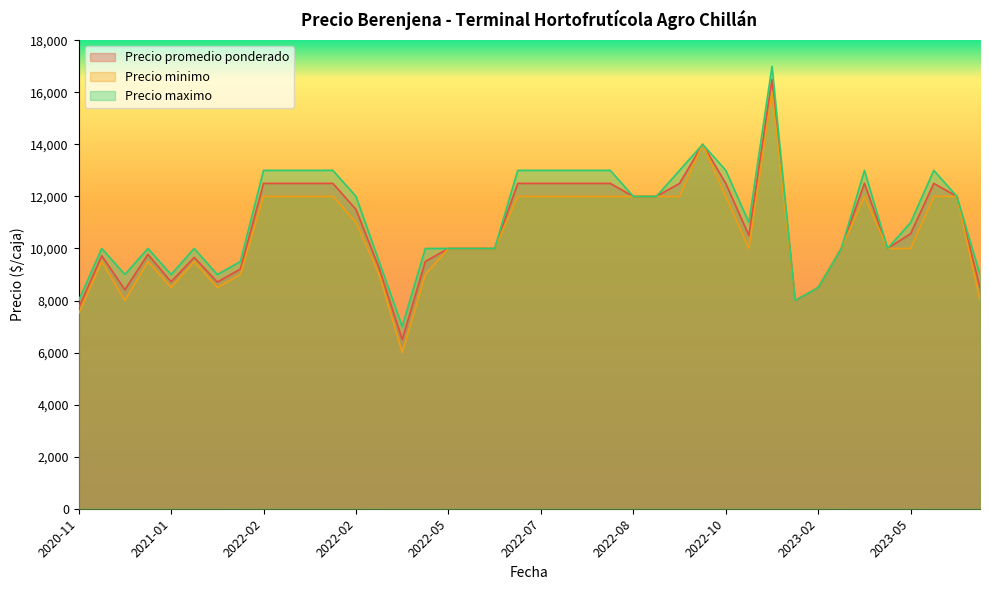

True or false: Precio maximo has more than 1 points higher than both neighbors.

True